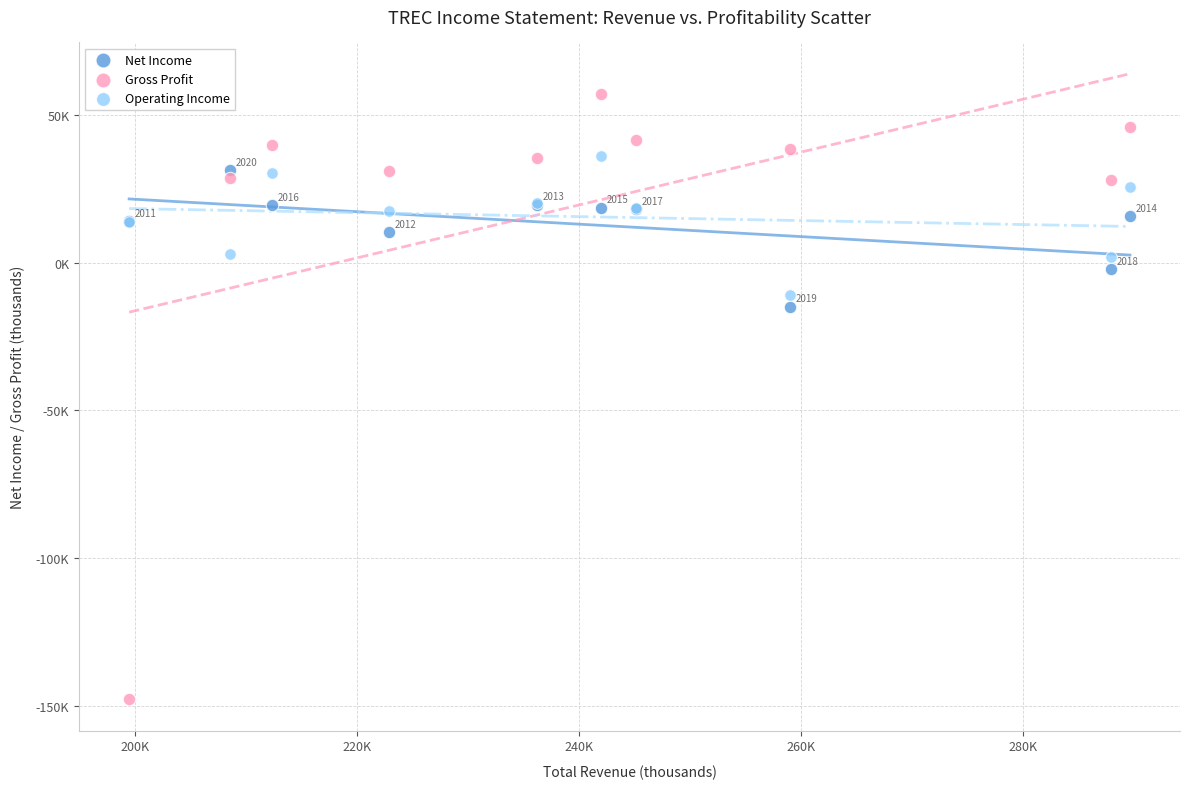

Which series reaches the minimum Y coordinate?

Gross Profit